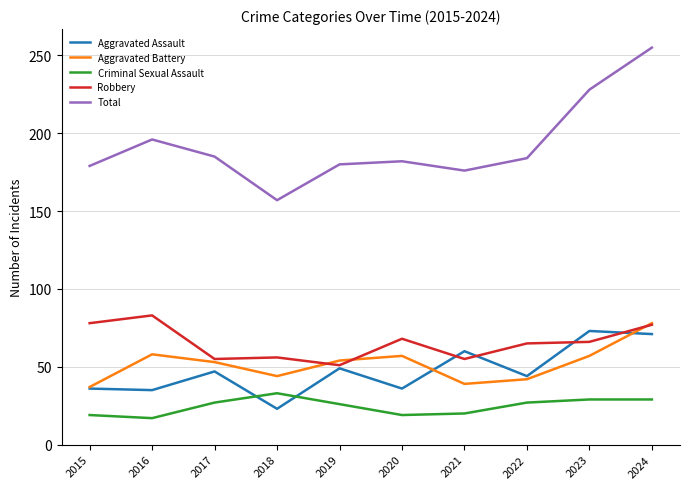

Is it true that Aggravated Assault equals 73 at 2023?

True